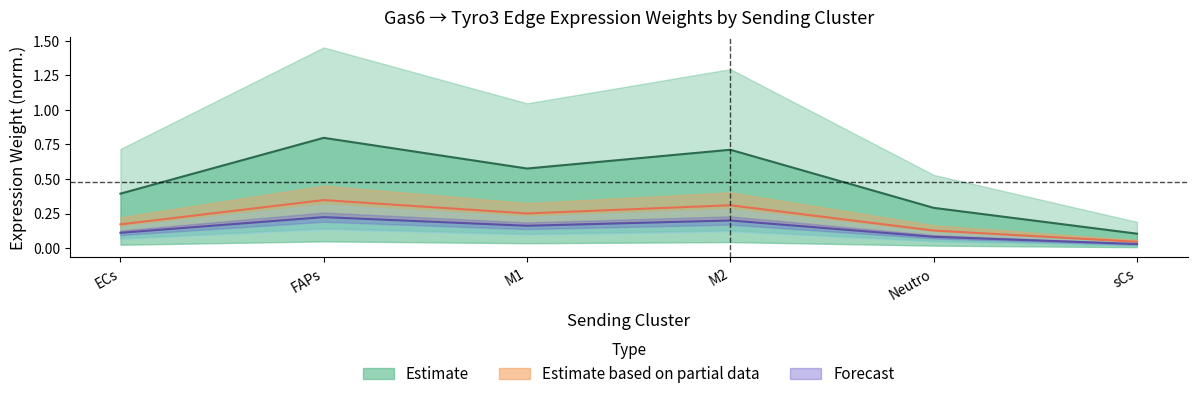

How many lines are shown in the chart?

3